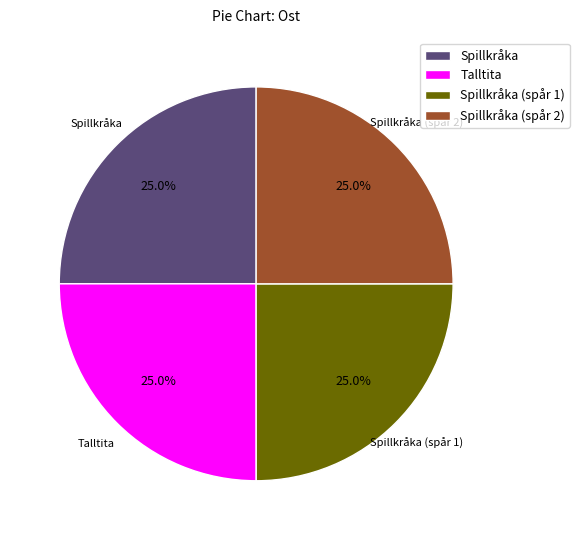

True or false: Talltita accounts for 38% of the total.

False